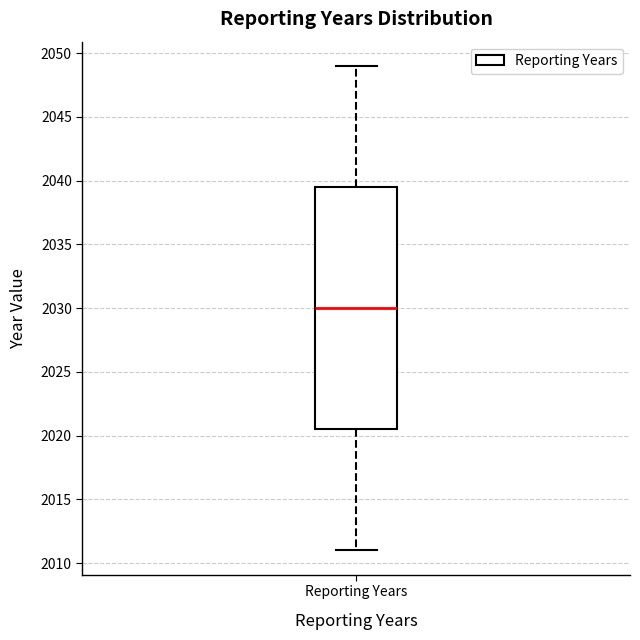

Transcribe this box plot: give where the median line is, the range the box spans, and where the two whiskers end, as read against the y-axis. The values are not printed on the chart, so give them approximately, as read against the axis.

median 2030.0, box 2020.5 to 2039.5, whiskers 2011.0 to 2049.0